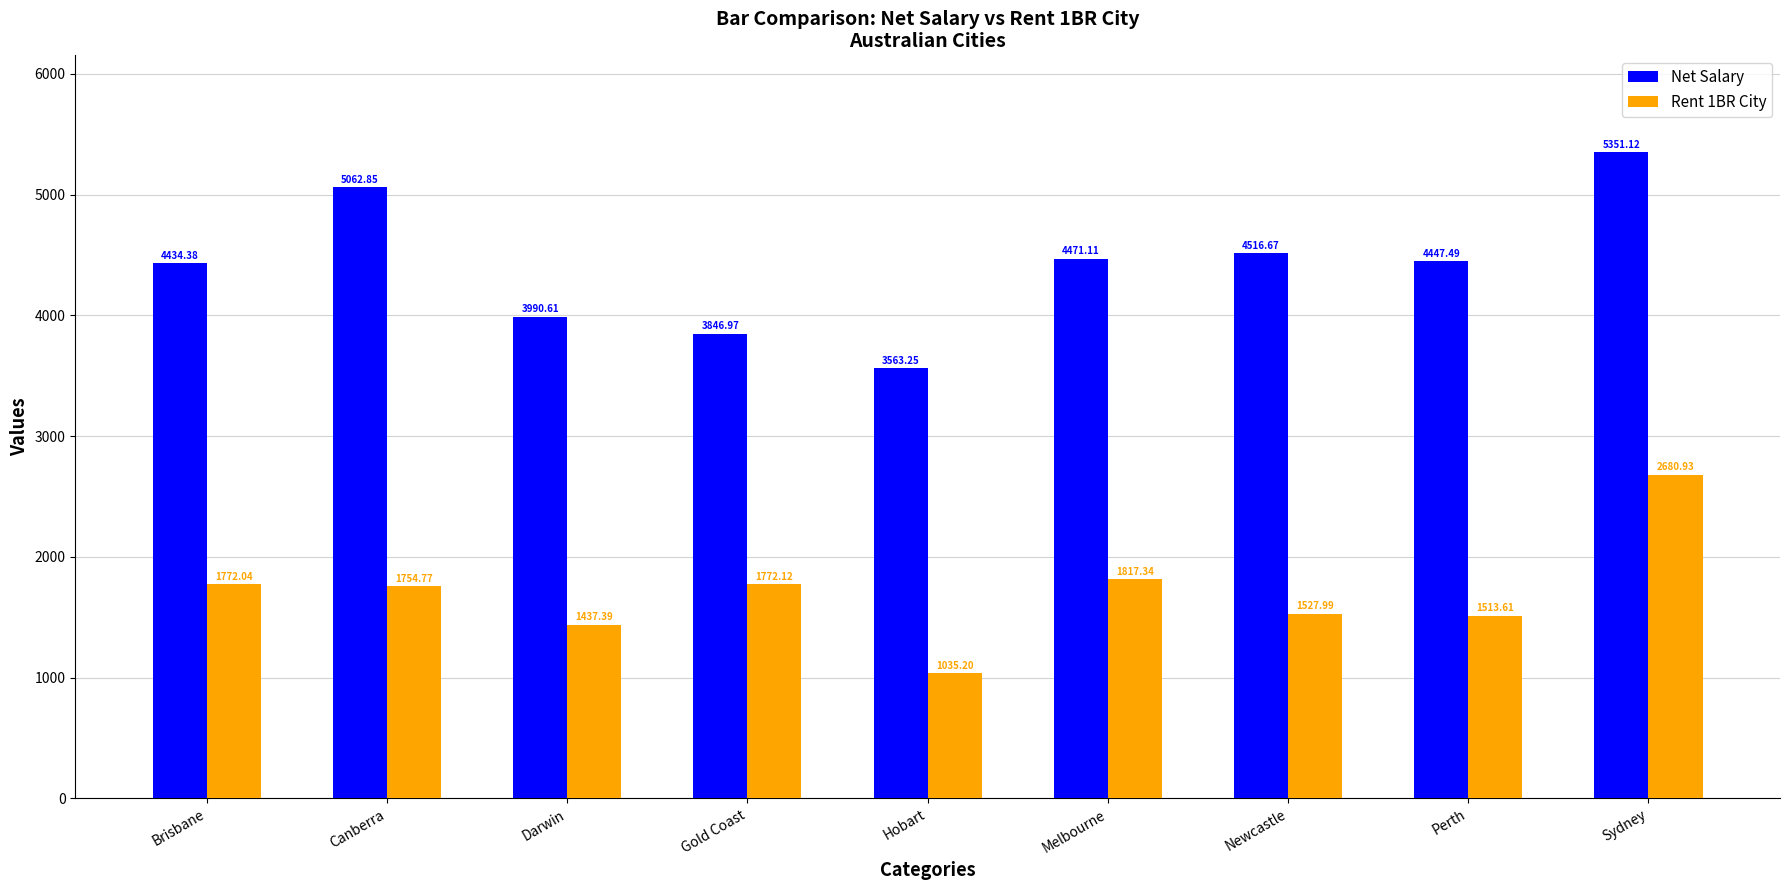

What are all the series names shown in the legend?

Net Salary, Rent 1BR City